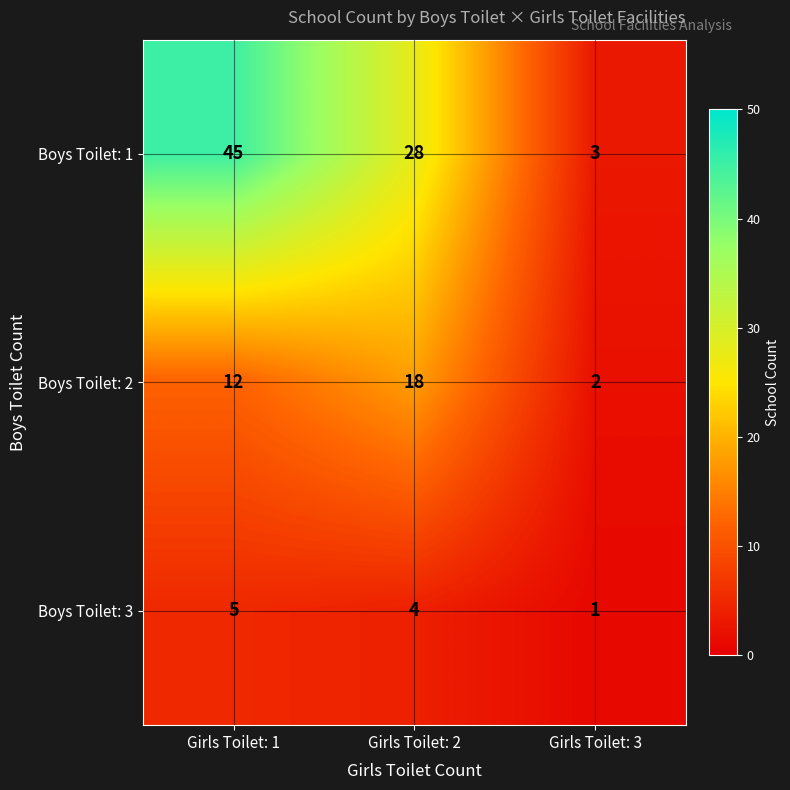

Which series changed the most between Girls Toilet: 1 and Girls Toilet: 2?

Boys Toilet: 1